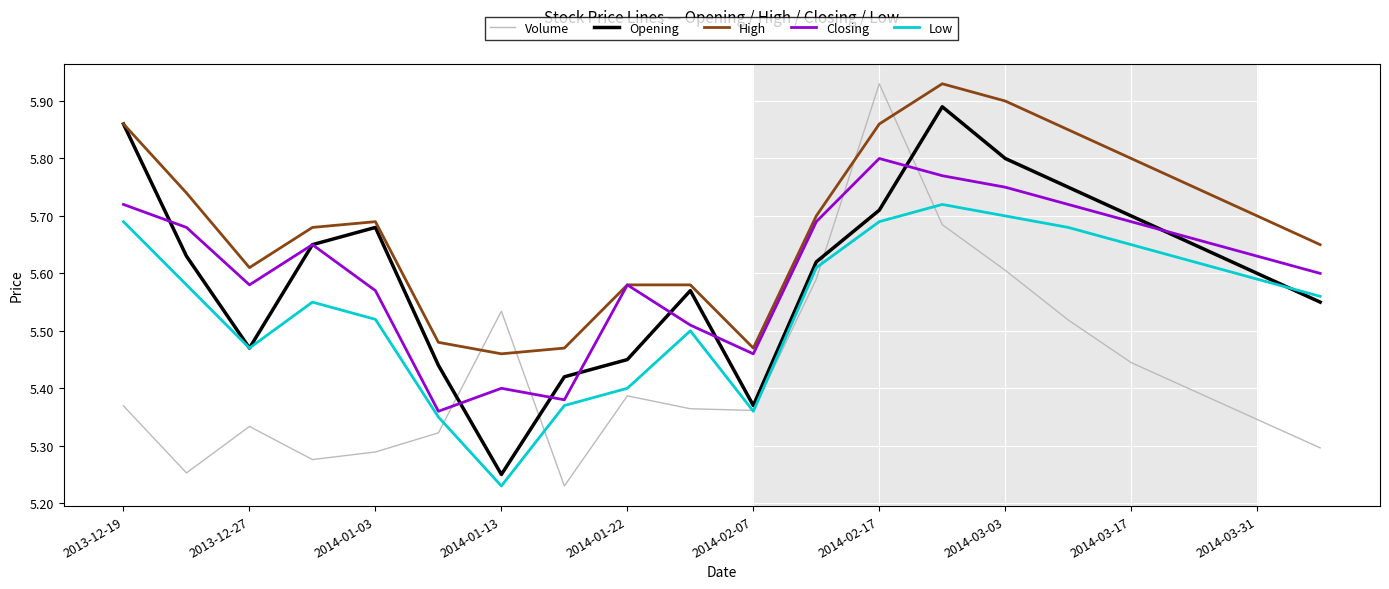

Which series has the largest total across all categories?

High